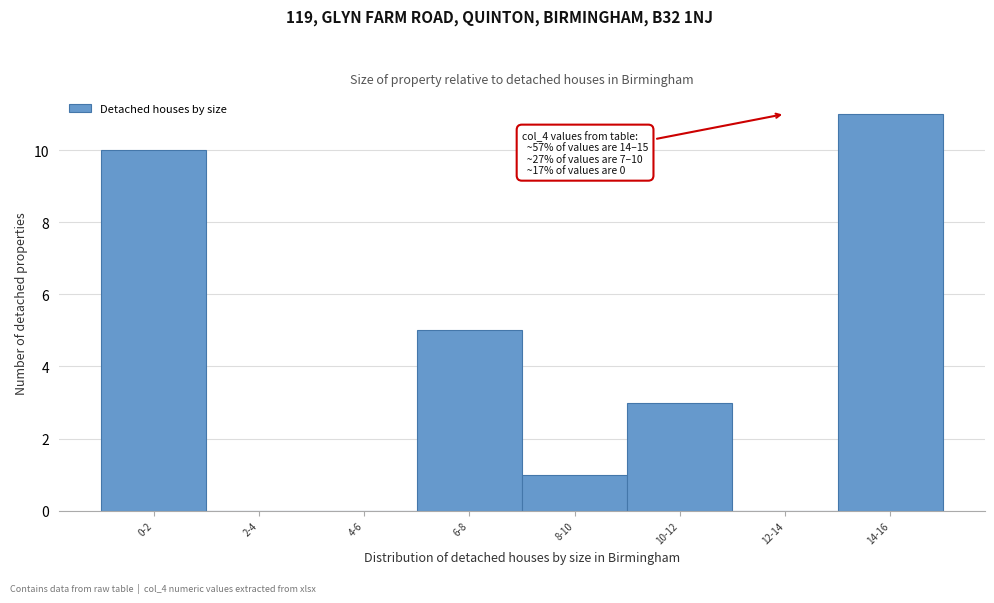

Reading left to right, extract all data points from this chart.

0-2=10	2-4=0	4-6=0	6-8=5	8-10=1	10-12=3	12-14=0	14-16=11